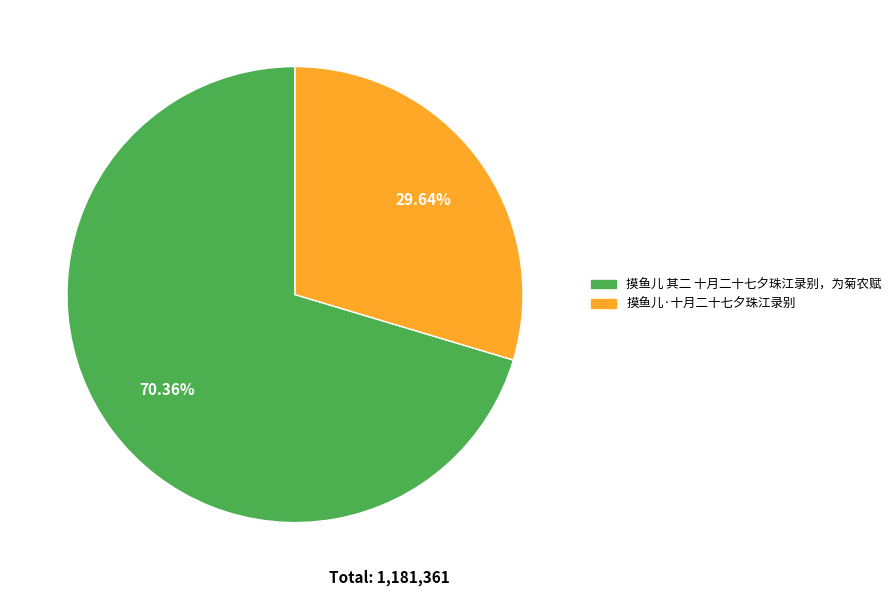

Rank the categories by value from highest to lowest.

摸鱼儿 其二 十月二十七夕珠江录别，为菊农赋, 摸鱼儿·十月二十七夕珠江录别